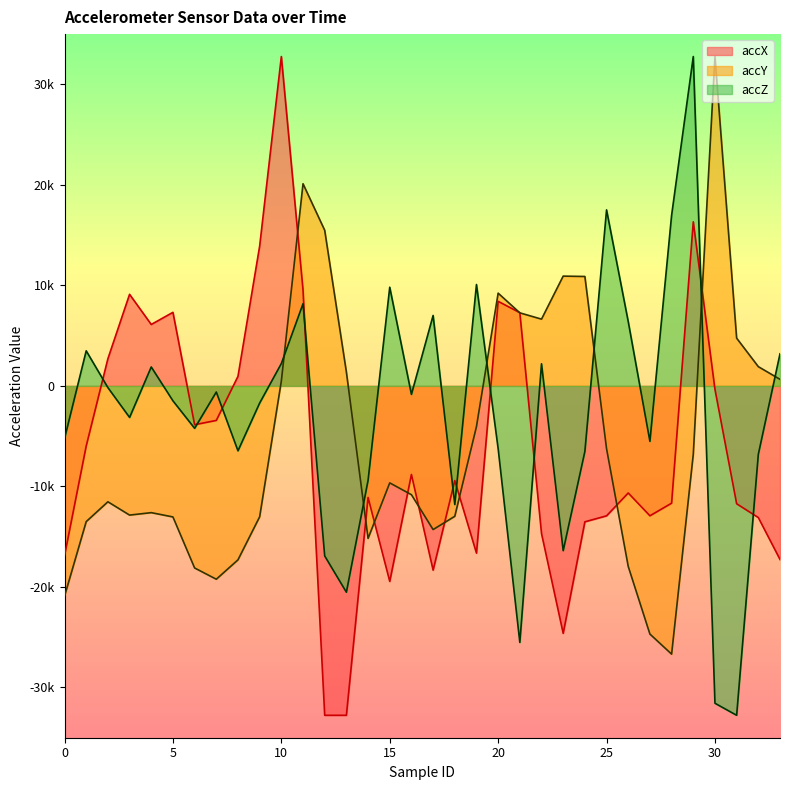

What is the greatest value displayed?

32767